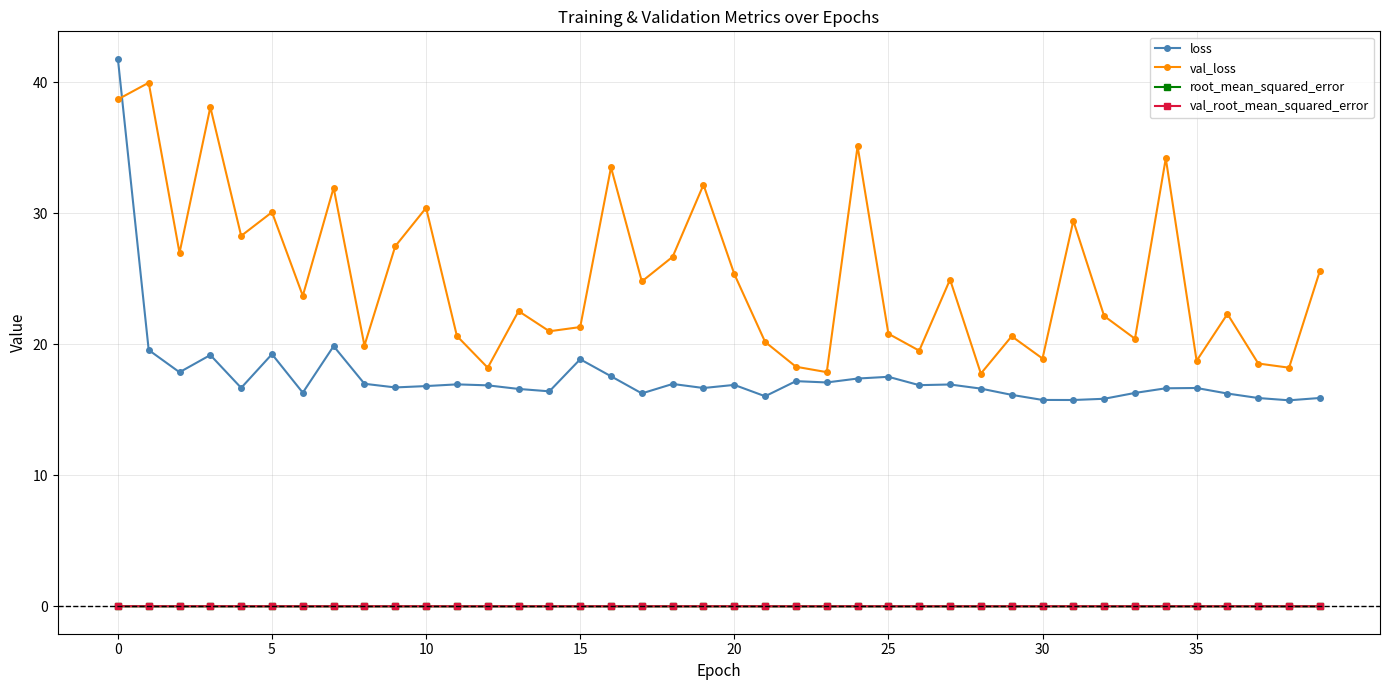

Is this an area chart (filled region under the line)?

No